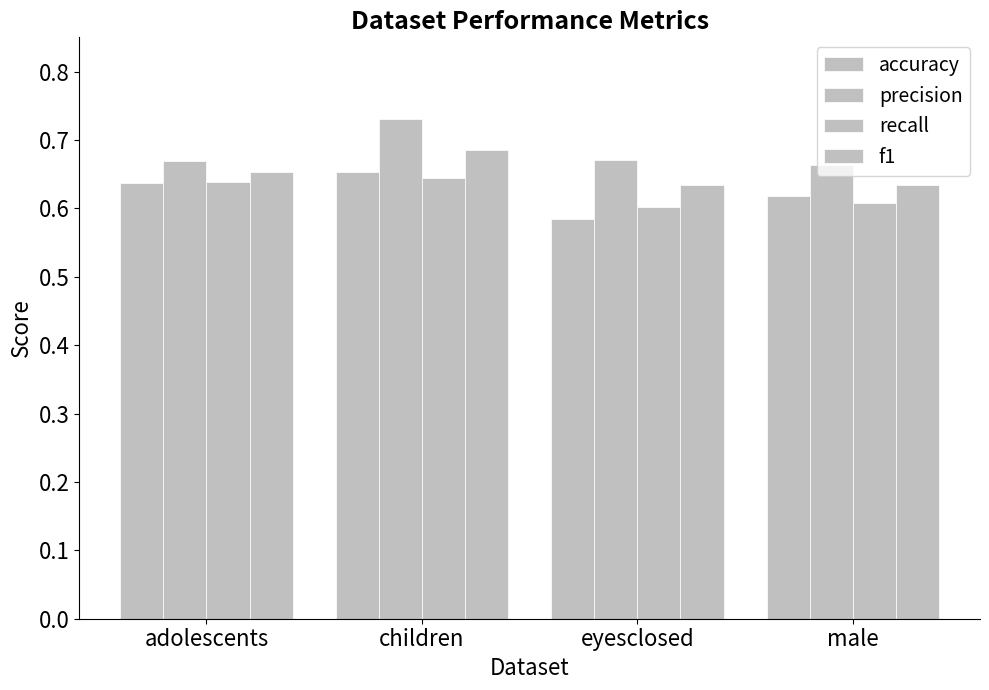

How many data points does each series have?

4